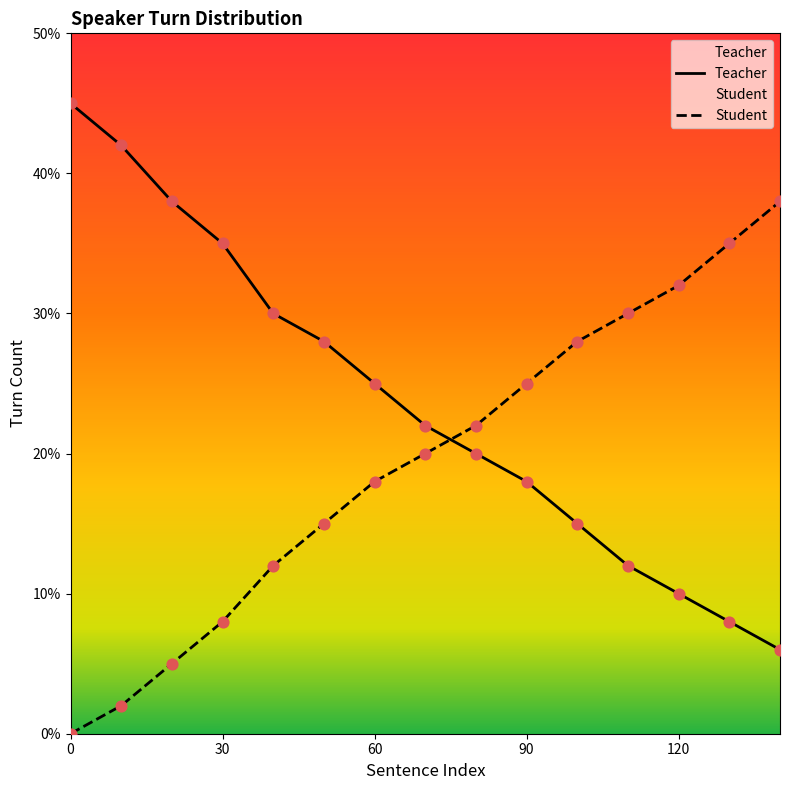

Is the value of Student at 120 greater than the value of Teacher at 40?

Yes